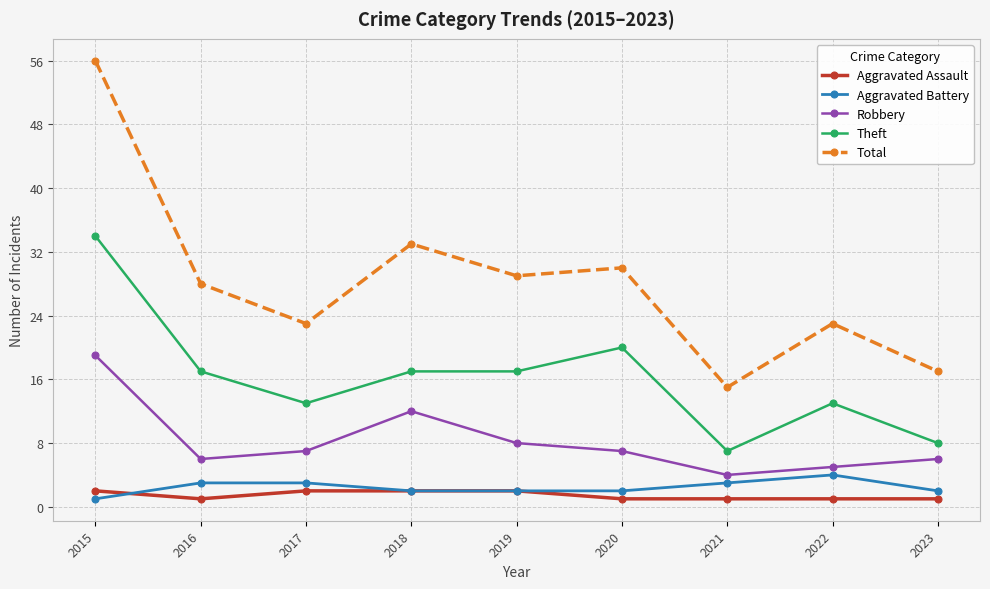

What is the maximum value shown in the chart?

56